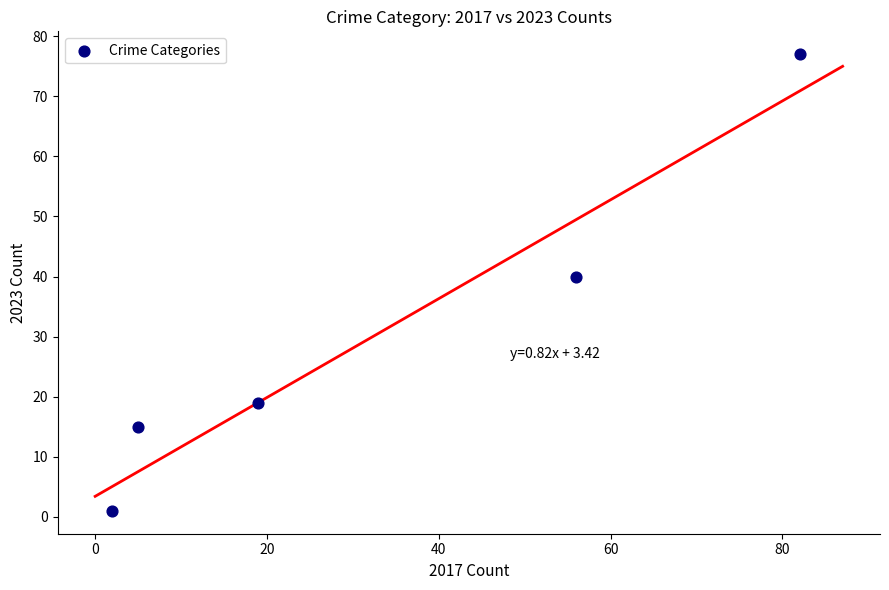

What is the average Y value?

30